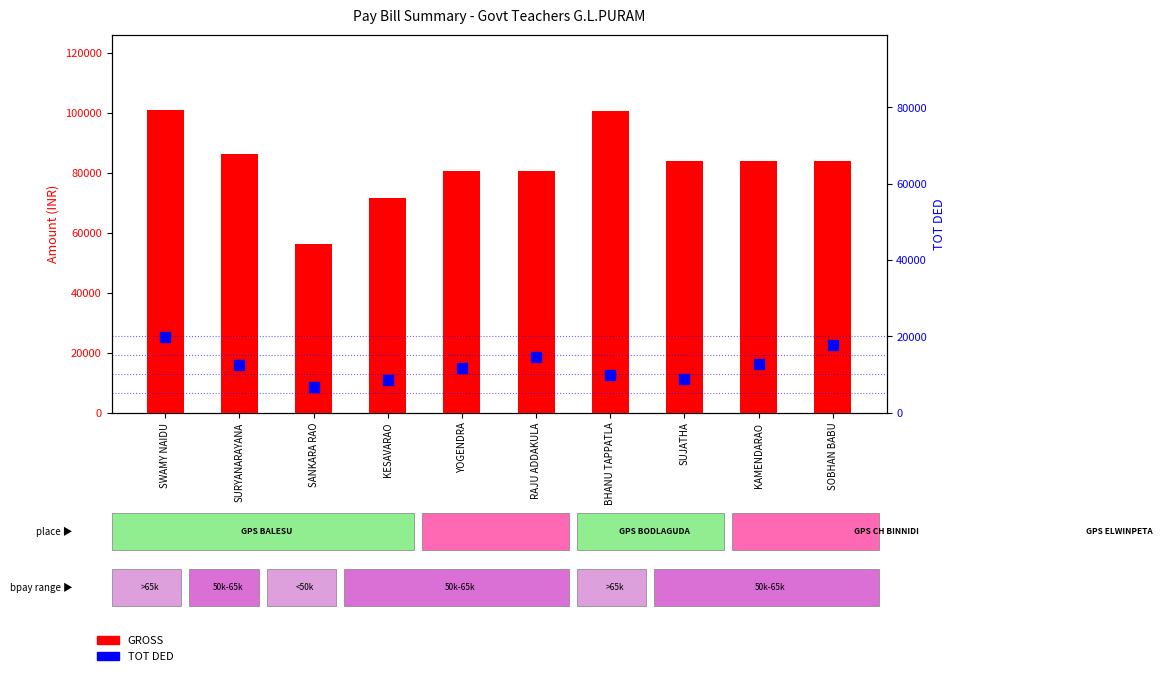

What is the total value across all series at SURYANARAYANA?

98856